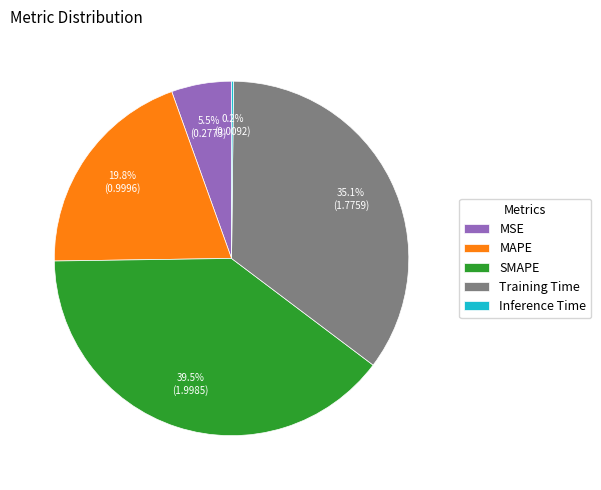

To the nearest percent, what is the difference between the SMAPE and MSE slice percentages?

34%